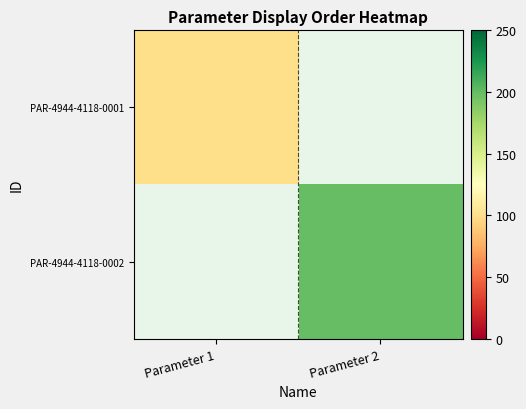

Reading right to left, list all the values displayed in this chart.

PAR-4944-4118-0001: Parameter 2=0	Parameter 1=100
PAR-4944-4118-0002: Parameter 2=200	Parameter 1=0